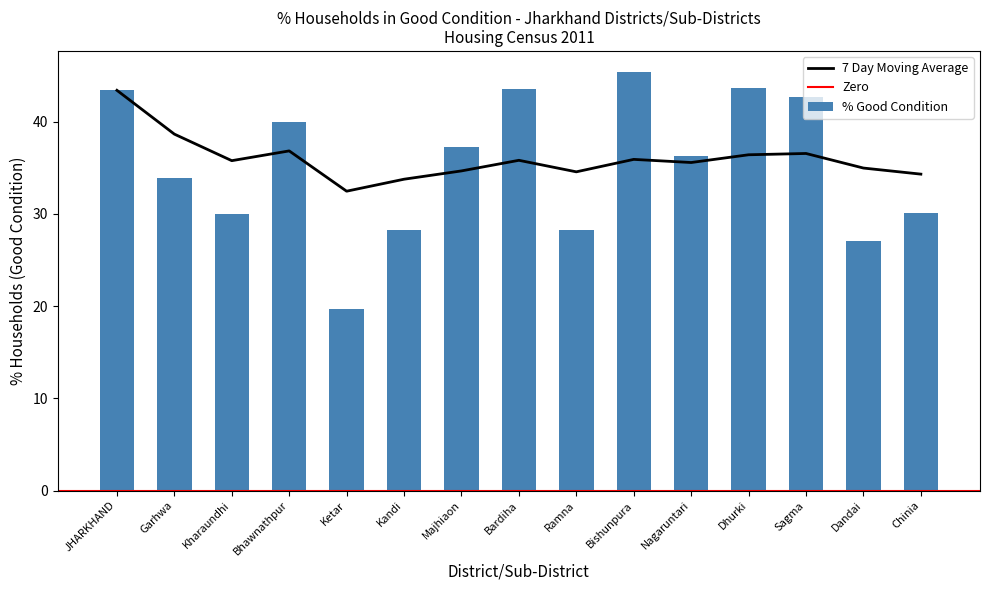

What is the minimum value shown in the chart?

19.7